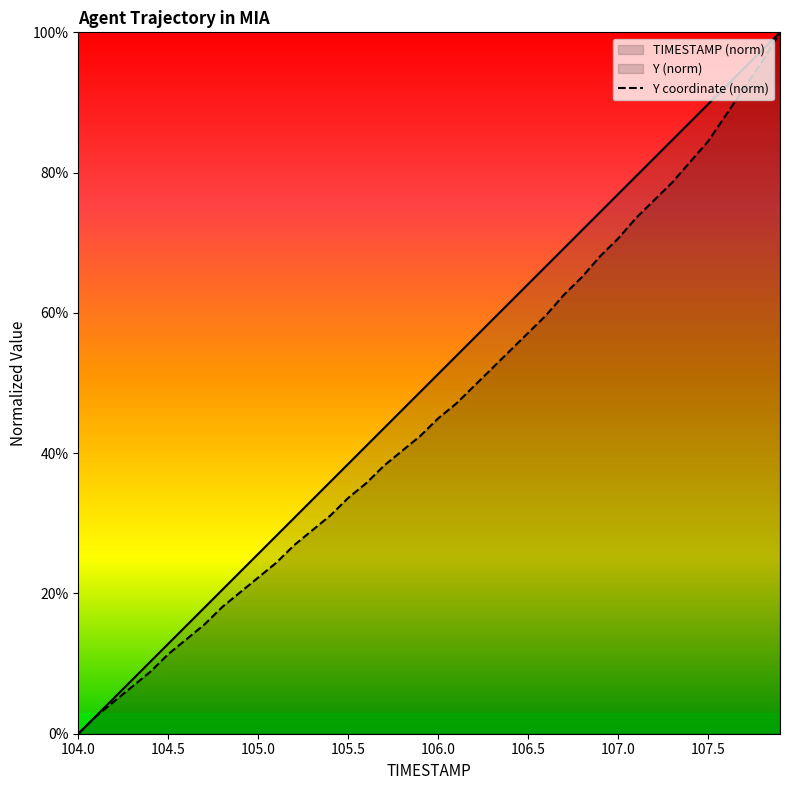

The value of TIMESTAMP at 104.5 is 18.7. True or false?

False